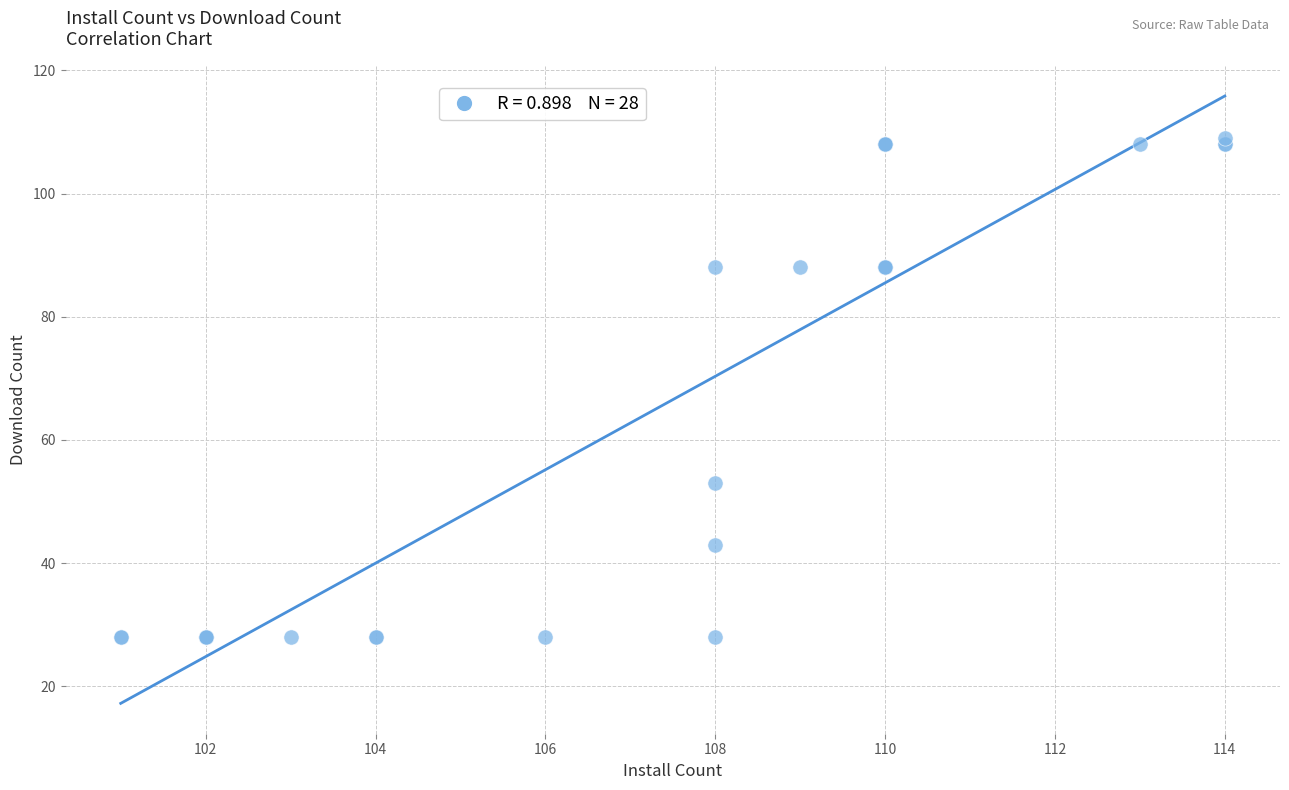

What Y value in the scatter plot is closest to 68?

53